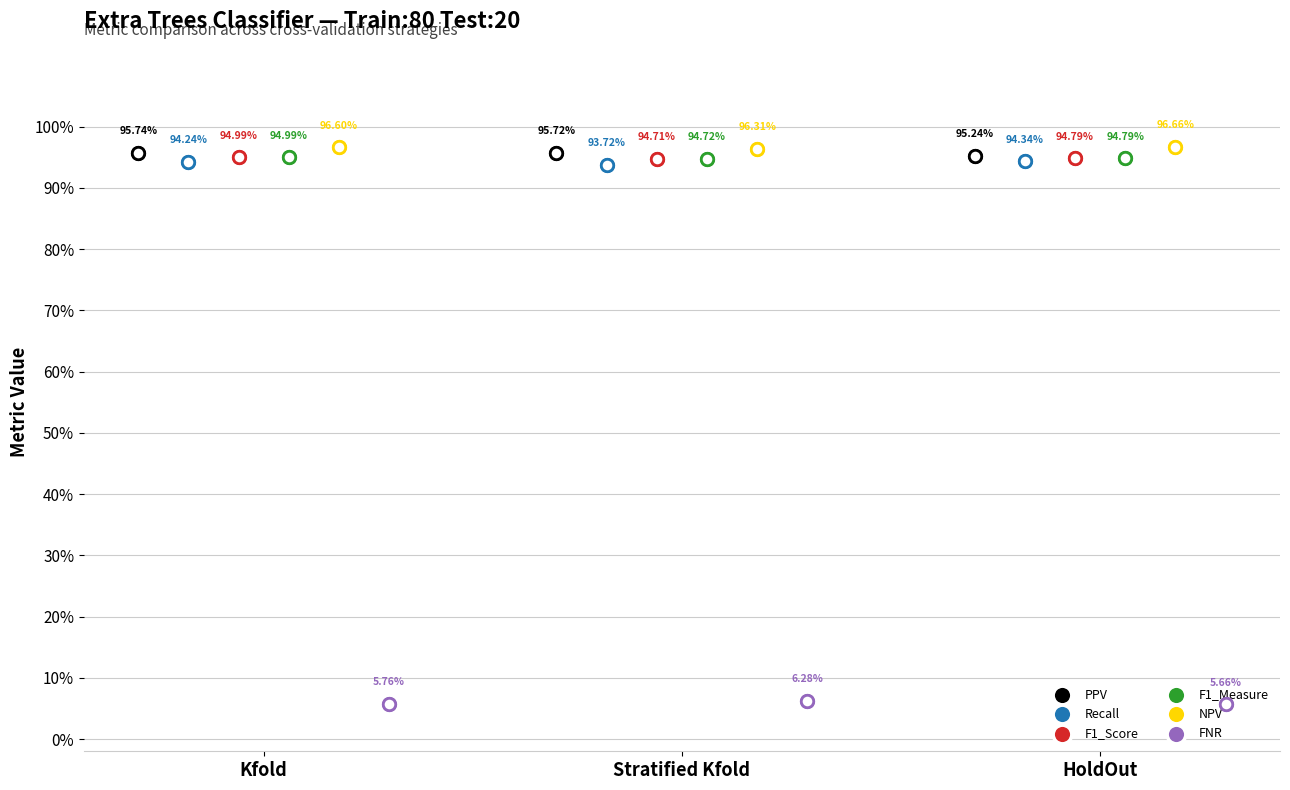

At how many categories does at least one series exceed 0?

3